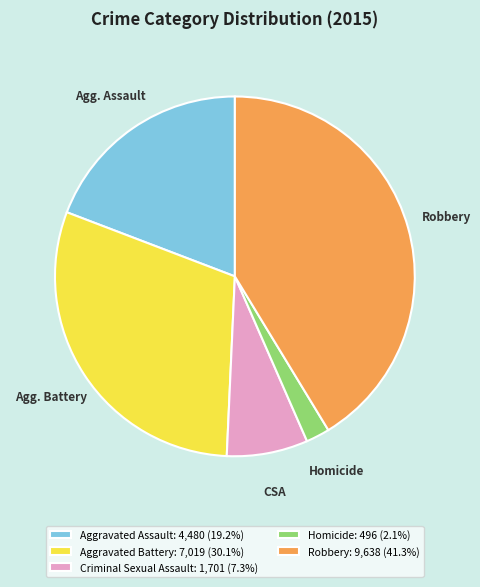

How many segments does this pie chart have?

5